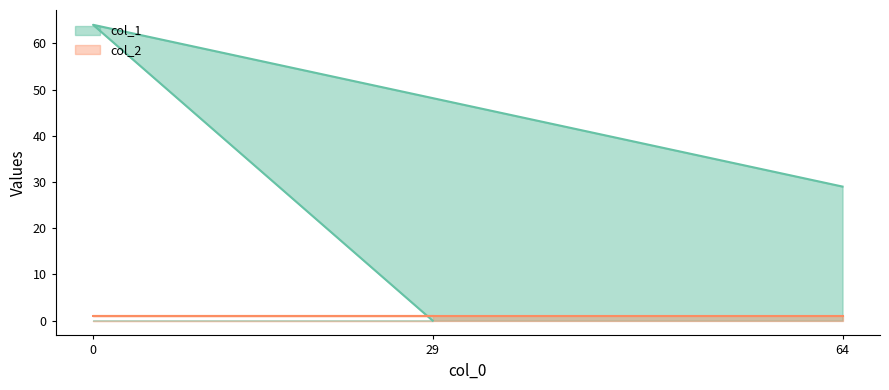

Count the number of categories in the chart.

3